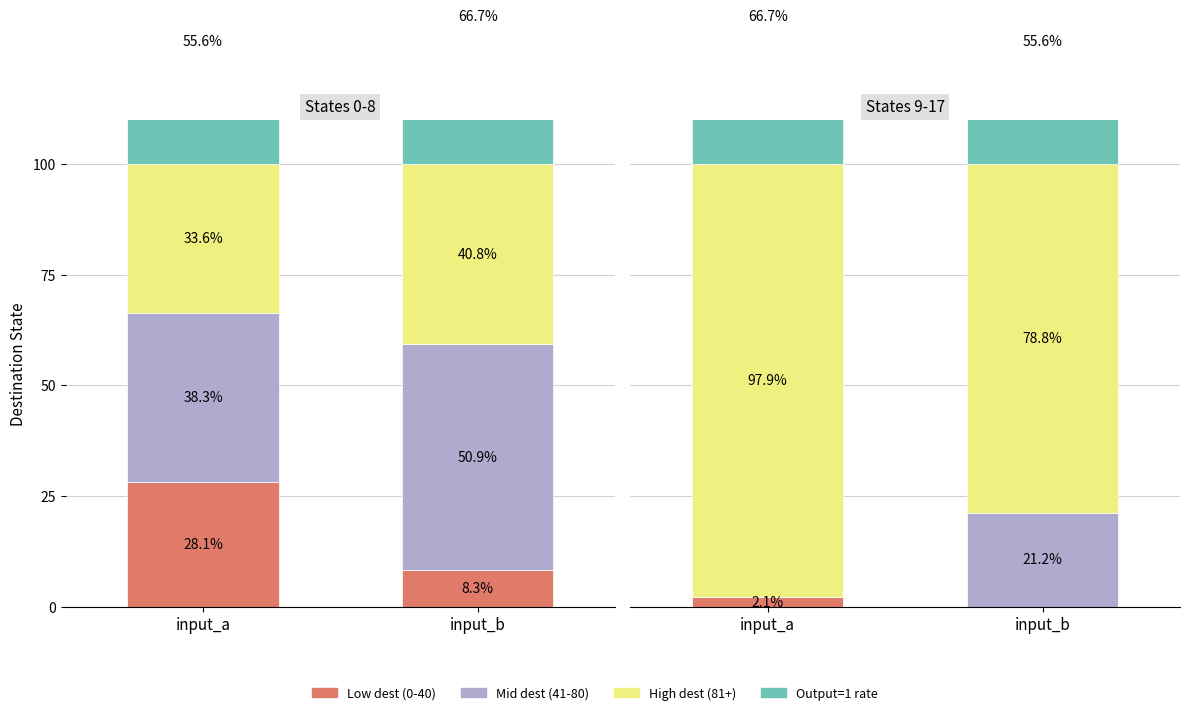

At which category is the sum across all series the highest?

input_a